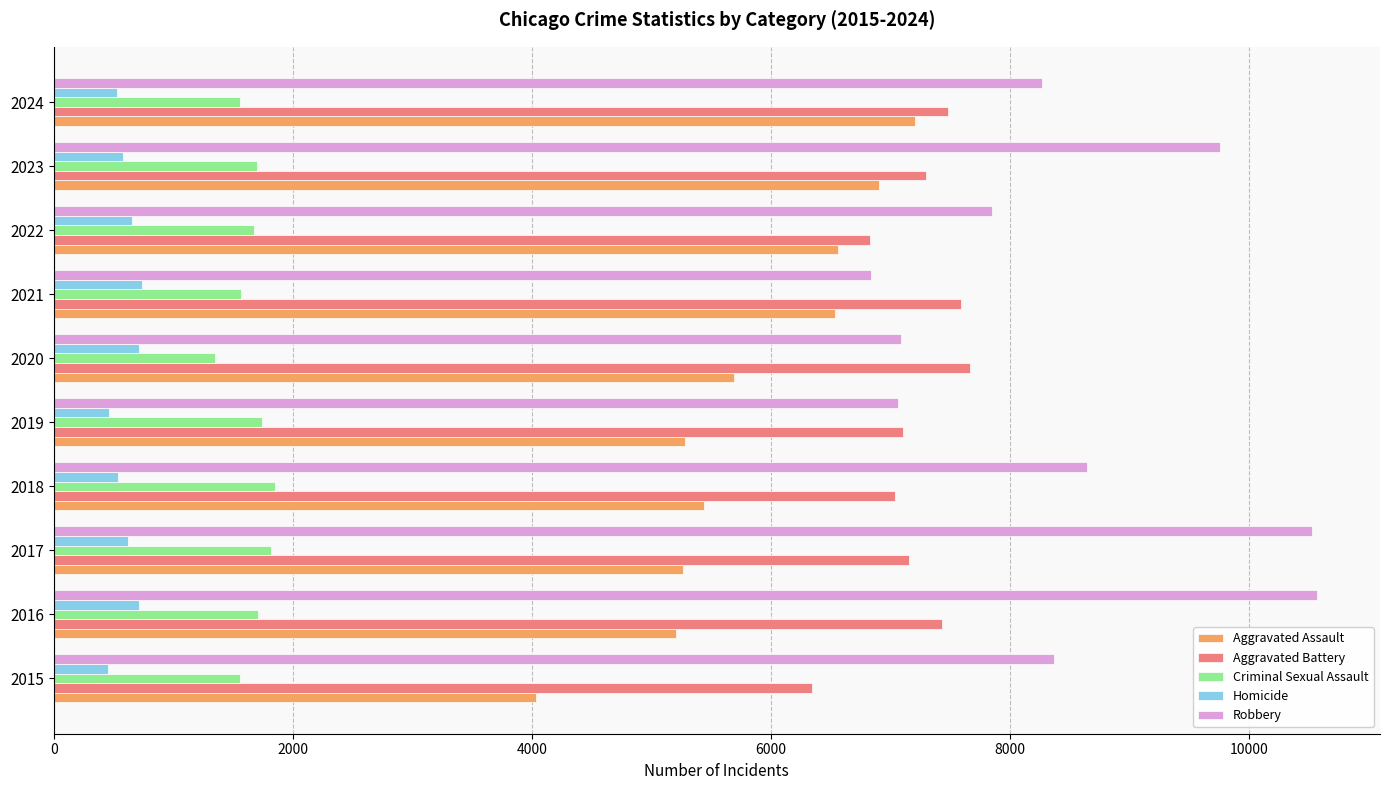

True or false: Aggravated Battery has a value of 2750 at 2017.

False